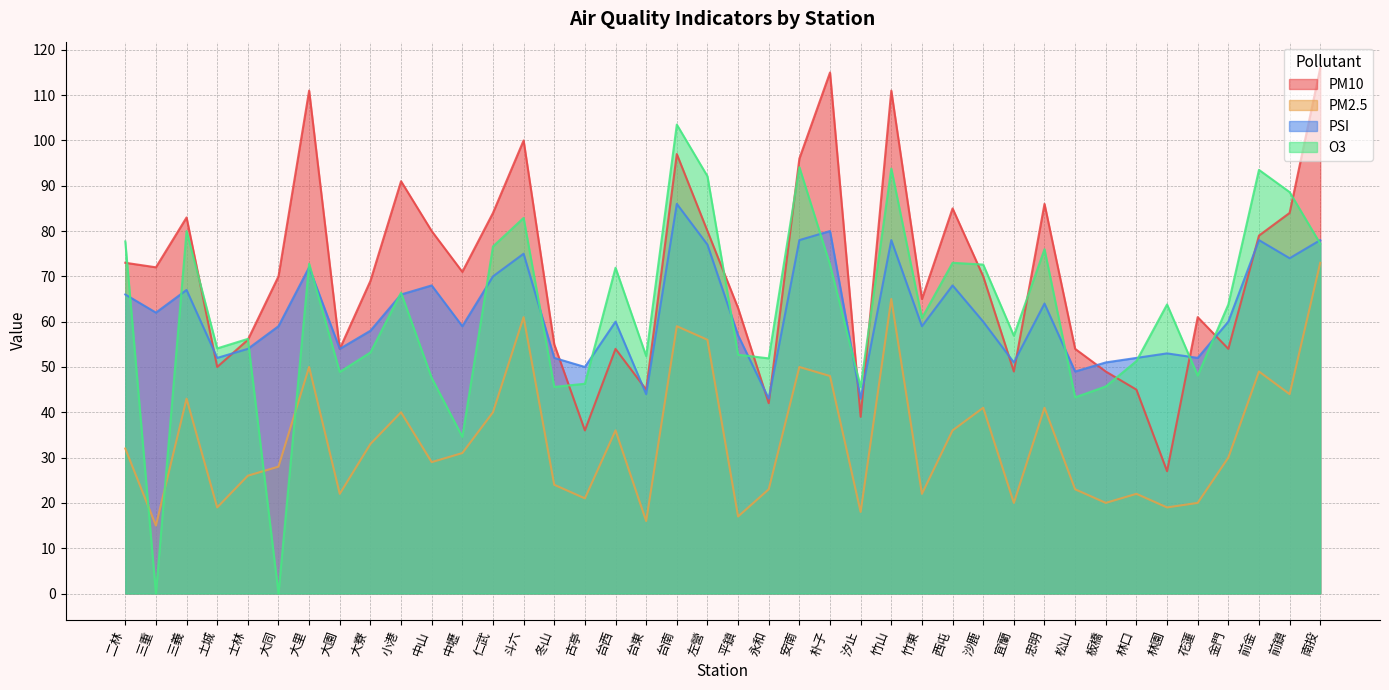

Which series has the largest total across all categories?

PM10